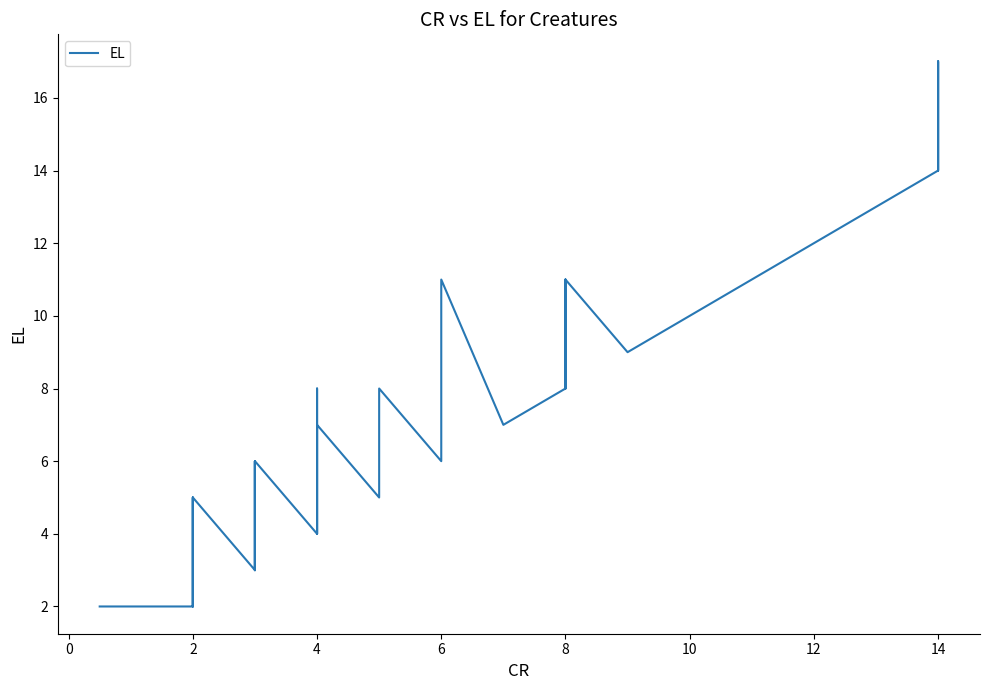

What is the greatest value displayed?

17